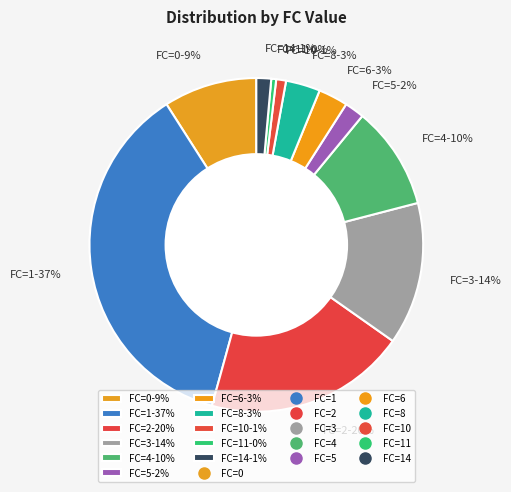

What is the largest slice in the pie chart?

FC=1-37%